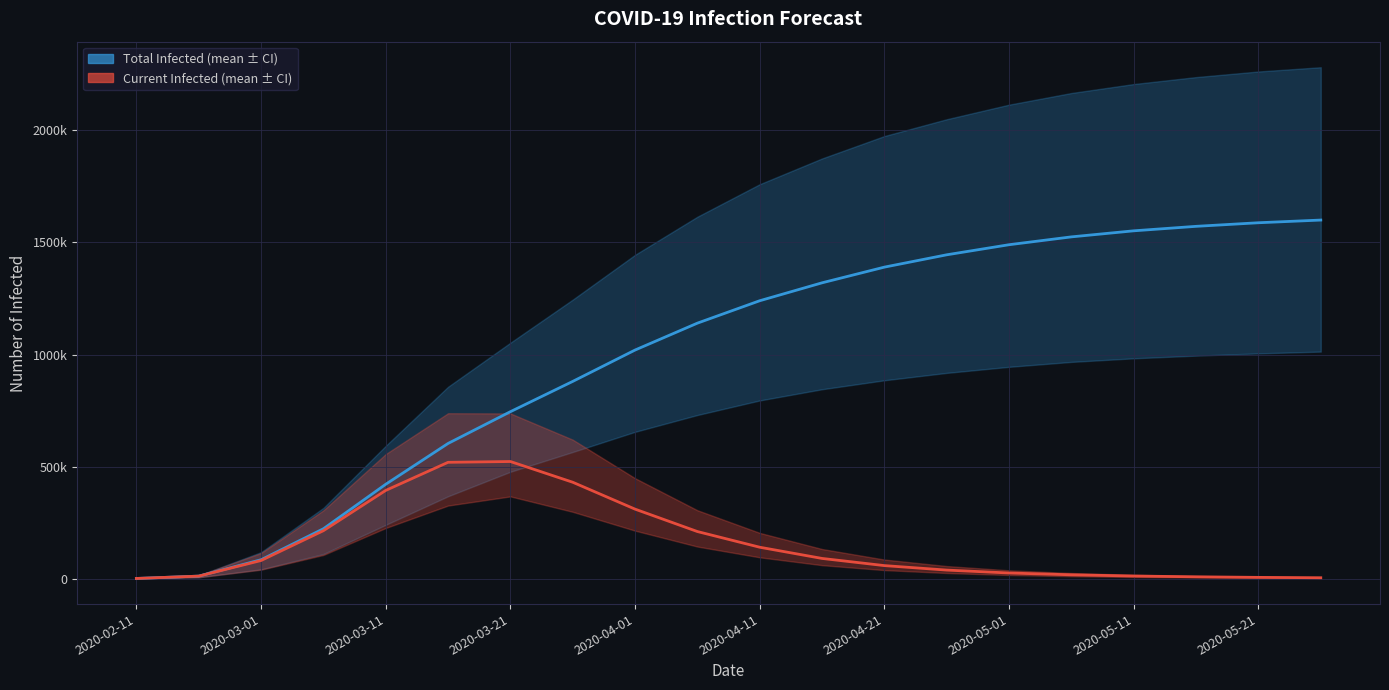

How many lines are shown in the chart?

2